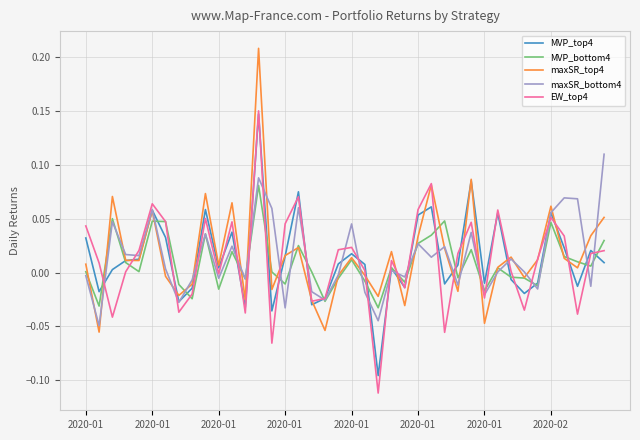

What is the maximum value shown in the chart?

0.2